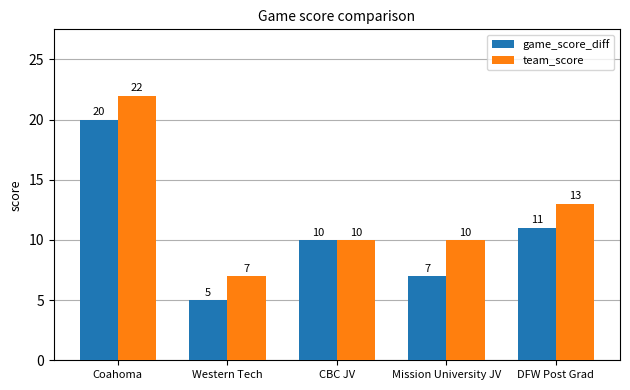

Reading left to right, extract all data points from this chart.

game_score_diff: 20	5	10	7	11
team_score: 22	7	10	10	13